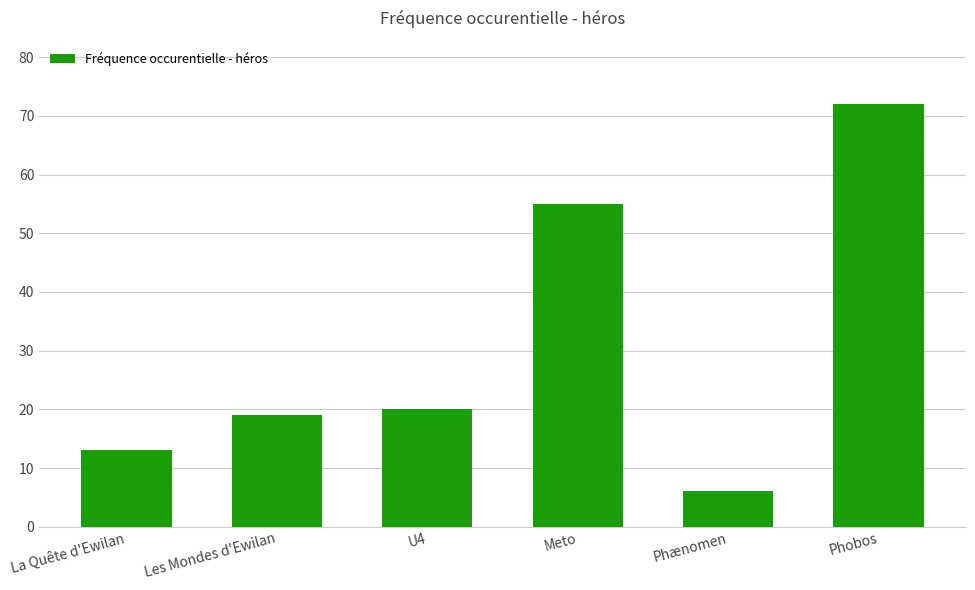

Where is the data nearest to the value 39?

Meto